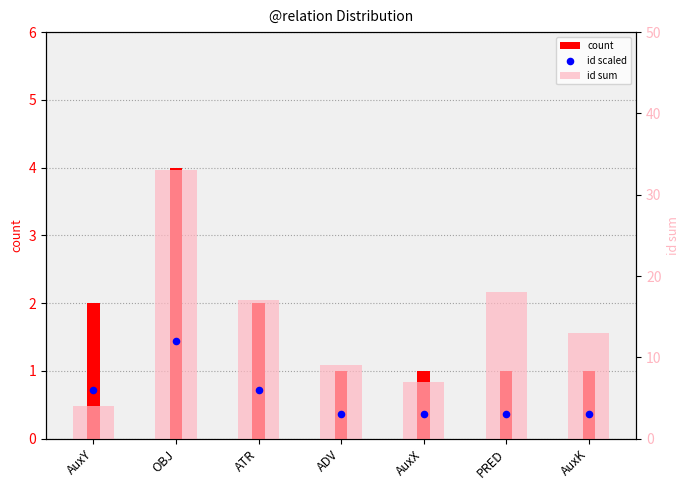

At which category is the sum across all series the highest?

OBJ